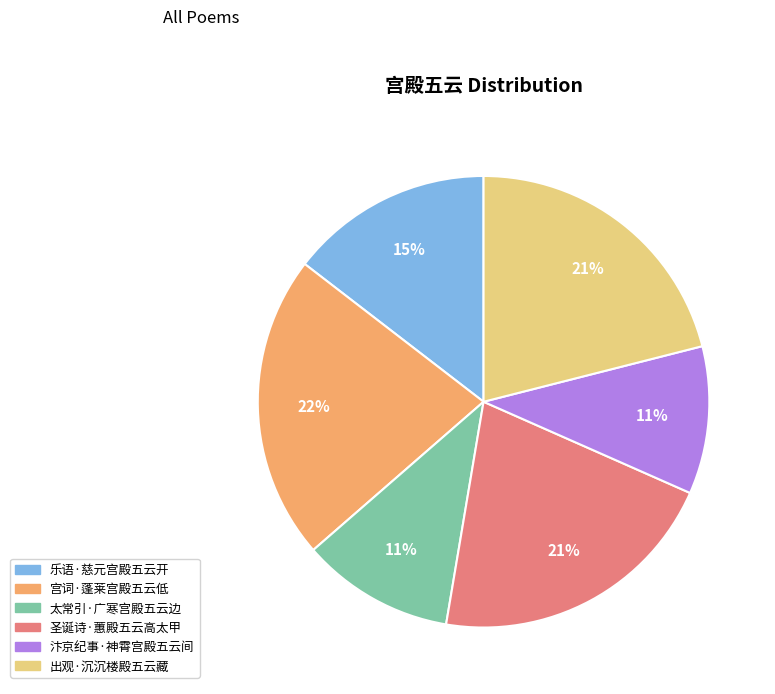

Approximately how many times larger is the value at 汴京纪事·神霄宫殿五云间 compared to 圣诞诗·蕙殿五云高太甲?

0.5